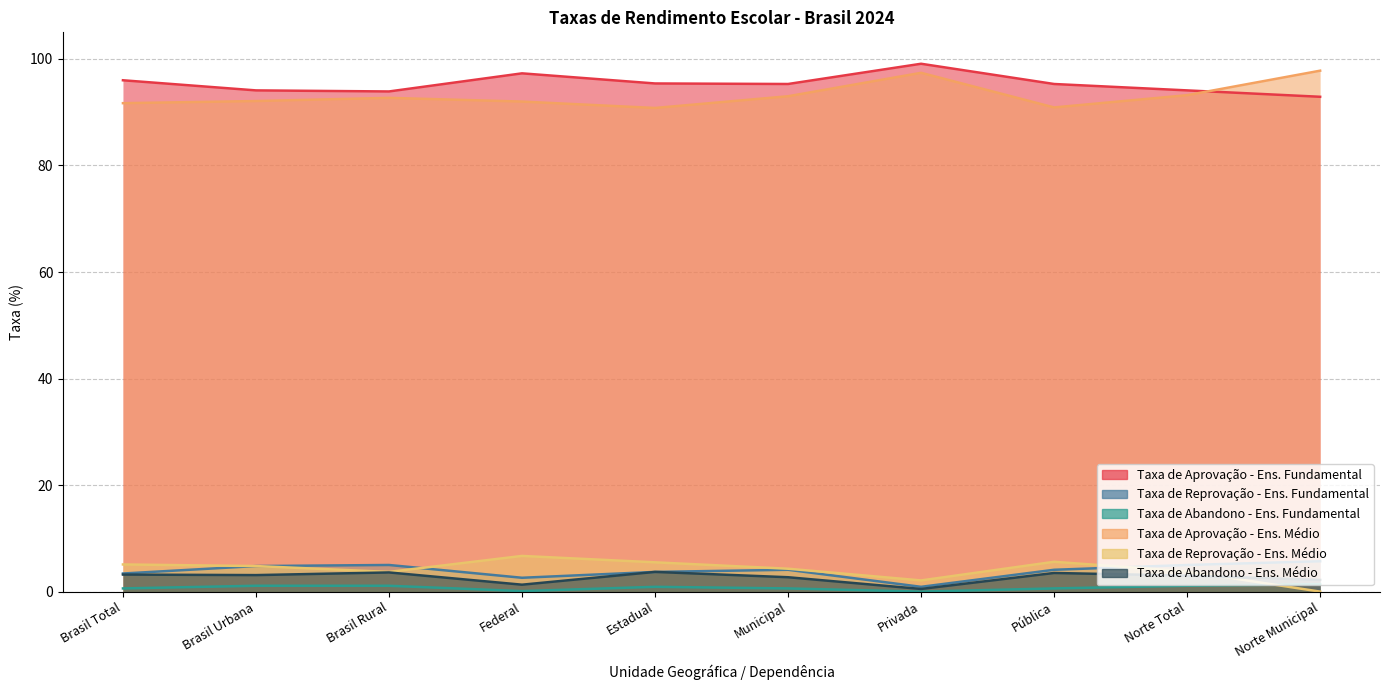

In Taxa de Aprovação - Ens. Médio, how many points are higher than both neighbors (excluding endpoints)?

2